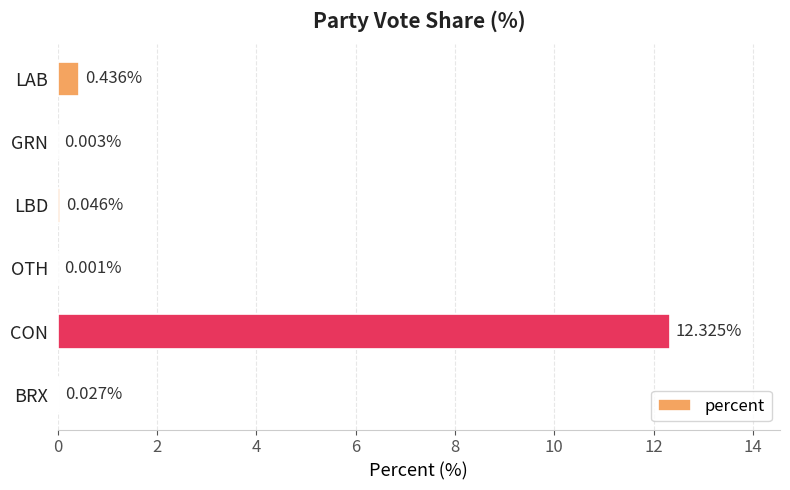

Which has a higher value, CON or LAB?

CON